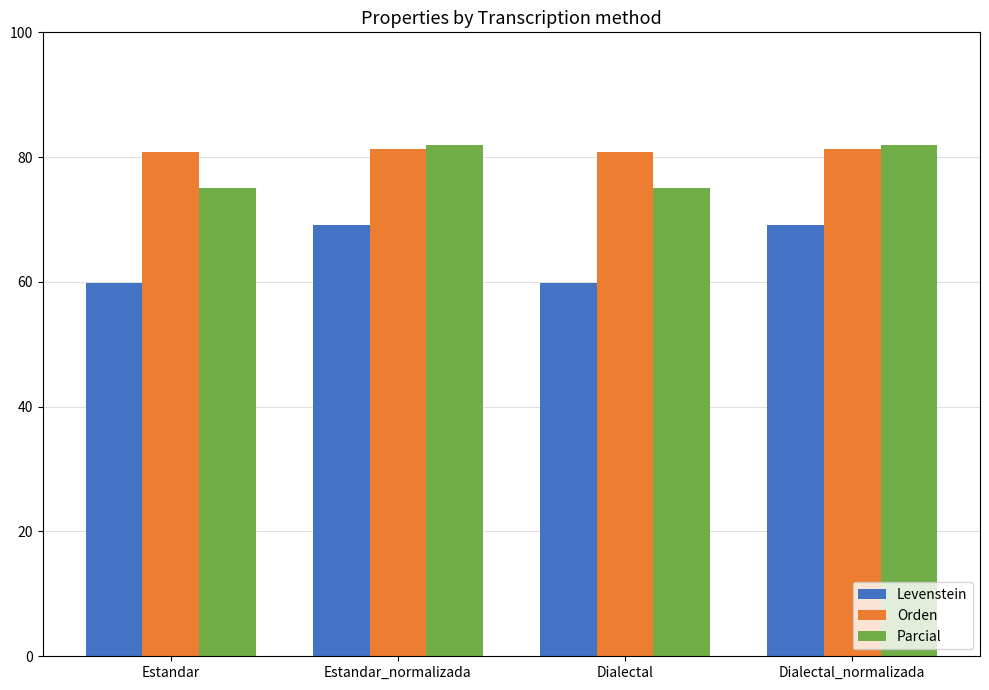

Reading left to right, extract all data points from this chart.

Levenstein: Estandar=59.8	Estandar_normalizada=69.2	Dialectal=59.8	Dialectal_normalizada=69.2
Orden: Estandar=80.9	Estandar_normalizada=81.3	Dialectal=80.9	Dialectal_normalizada=81.3
Parcial: Estandar=75.0	Estandar_normalizada=81.9	Dialectal=75.0	Dialectal_normalizada=81.9